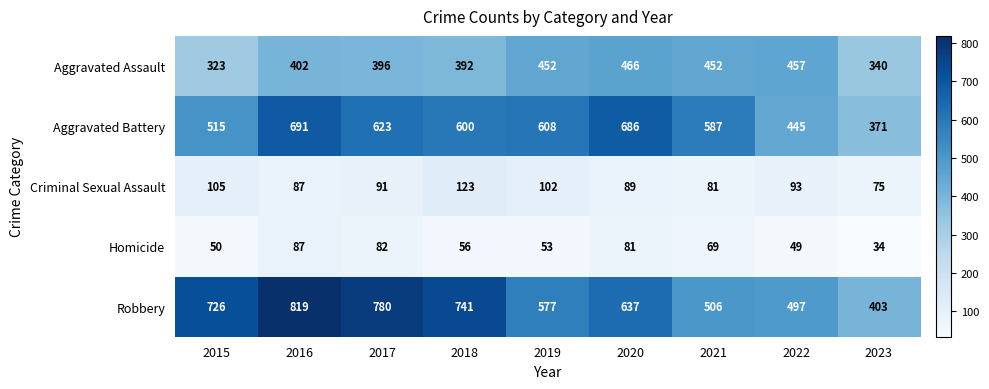

What is the average value of the Criminal Sexual Assault series?

94